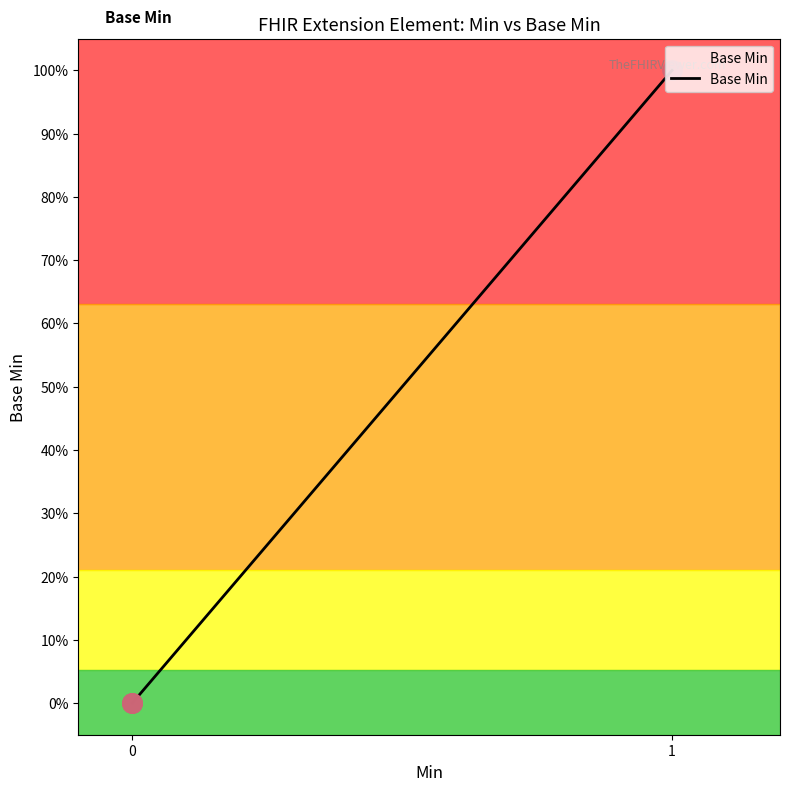

True or false: the data shows 0 at Extension.

True